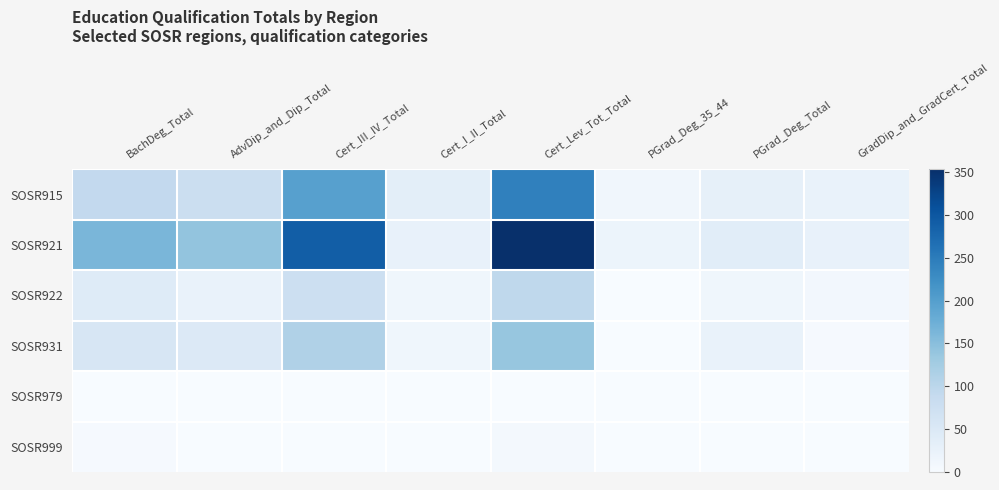

Which series has the widest spread of values?

SOSR921